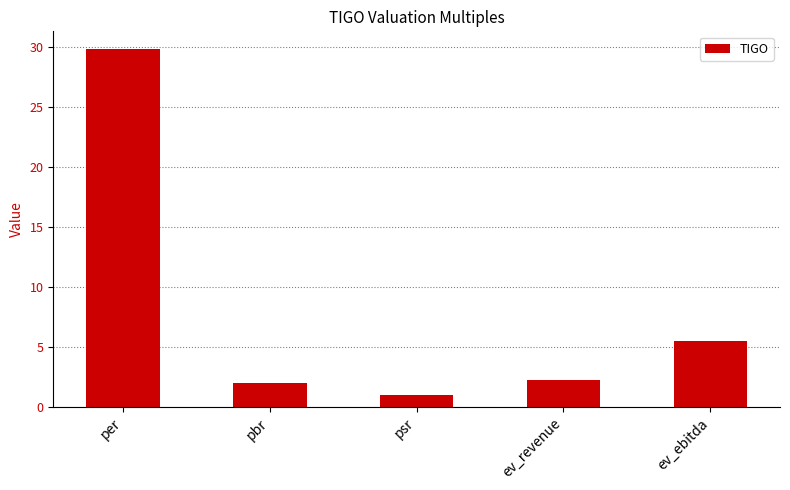

What is the change in value from psr to ev_ebitda?

+4.5